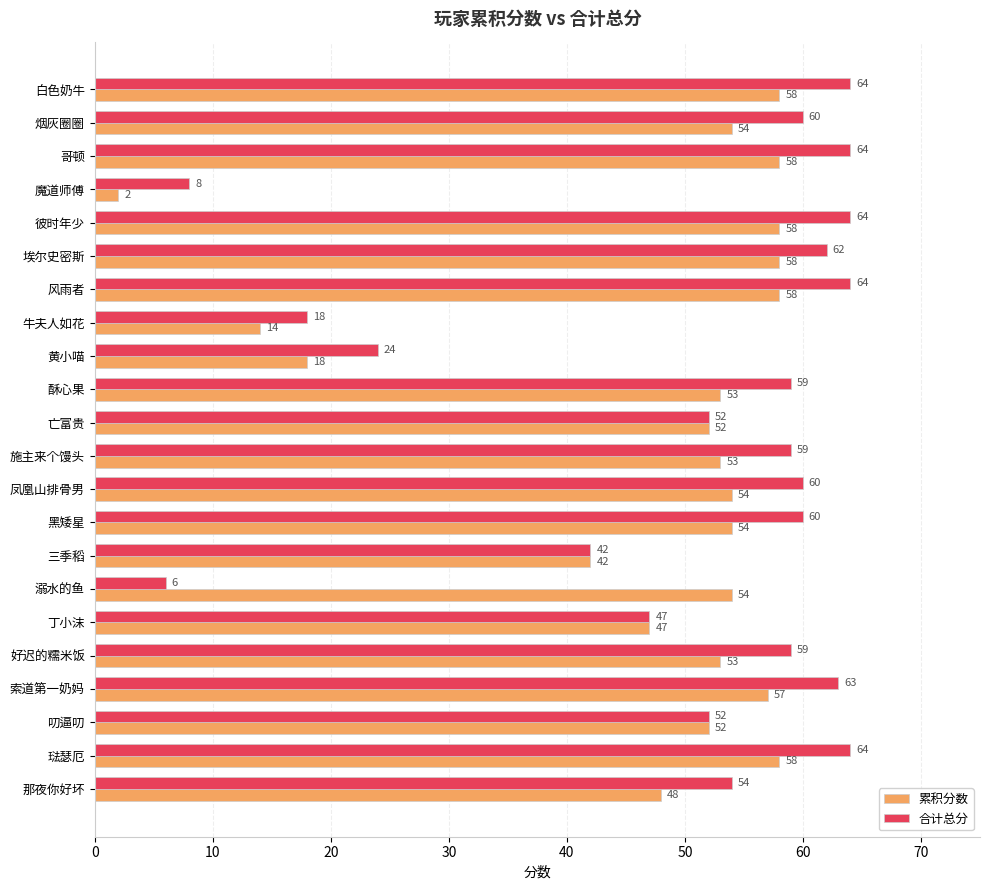

How many distinct data groups are displayed?

2